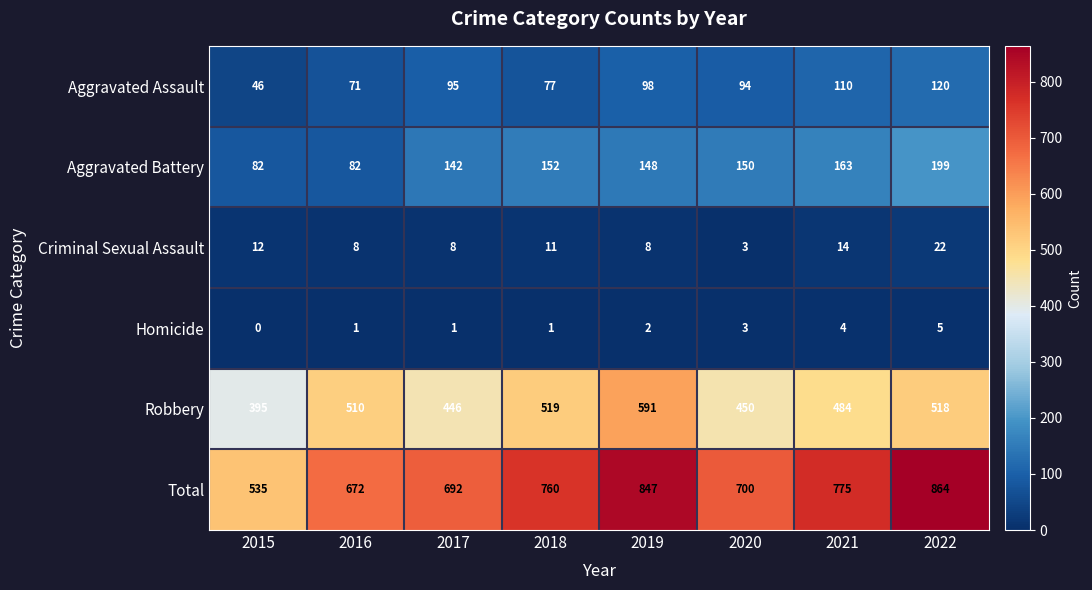

How many categories are shown in the chart?

8